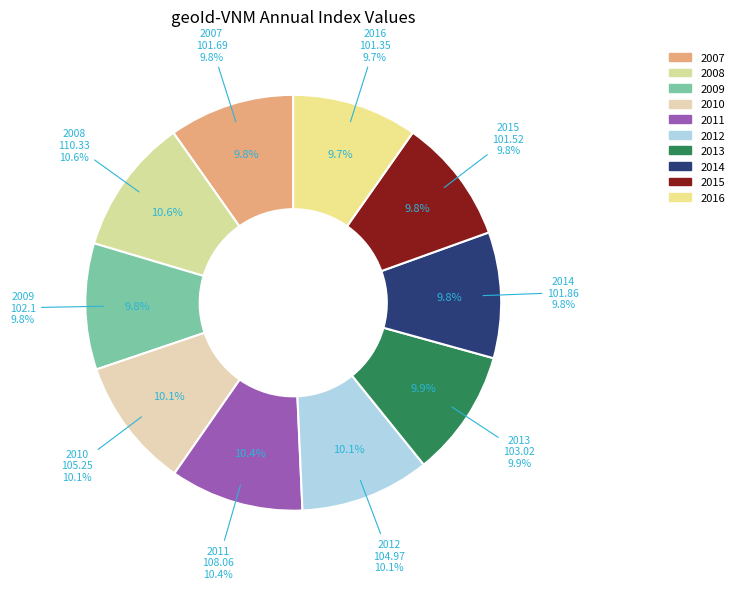

Combined, do 2015 and 2012 account for over 50%?

No